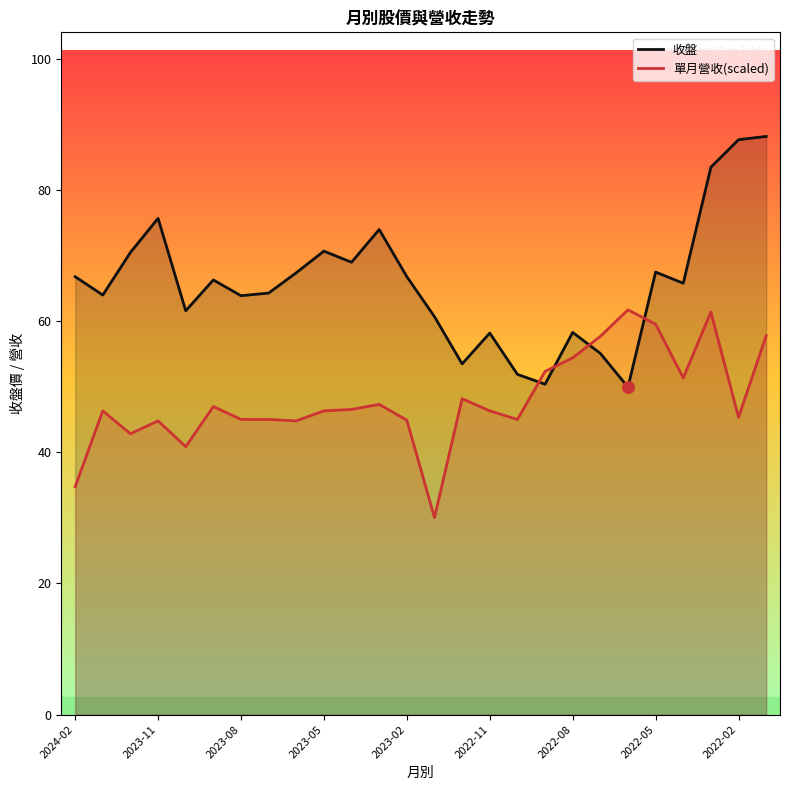

What is the total value across all series at 17?

102.7